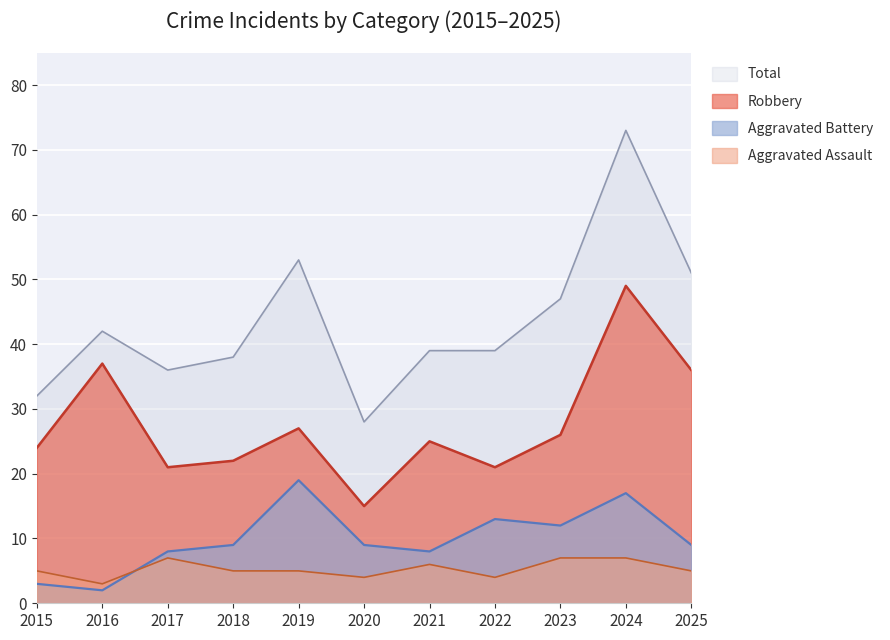

How many lines are shown in the chart?

4